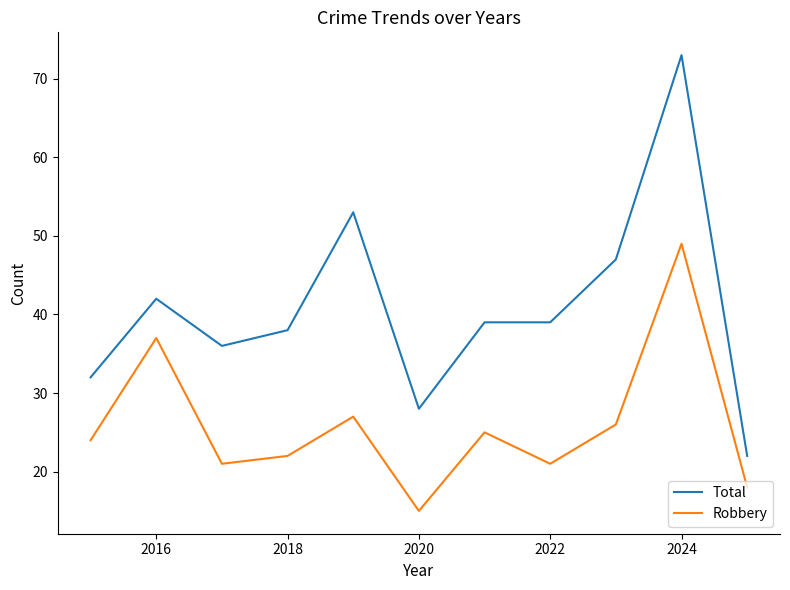

List the series in order of their peak value, lowest first.

Robbery, Total